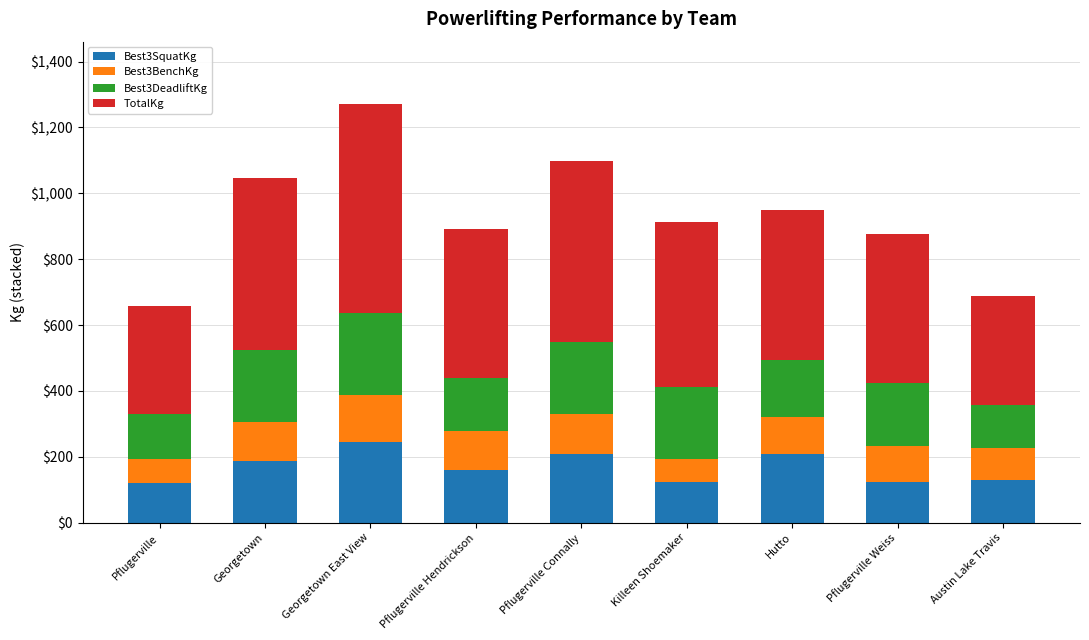

True or false: Best3SquatKg has a value of 331.4 at Hutto.

False